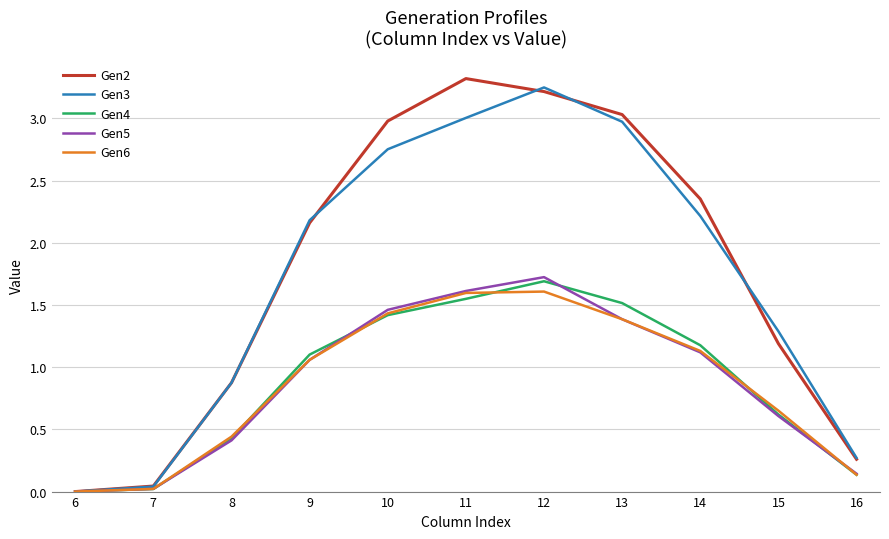

What are all the series names shown in the legend?

Gen2, Gen3, Gen4, Gen5, Gen6